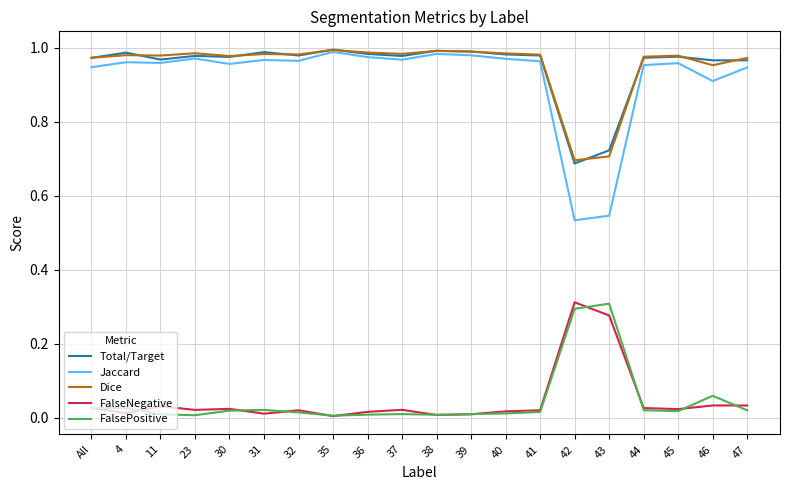

Is it true that FalseNegative equals 0.1 at 11?

False